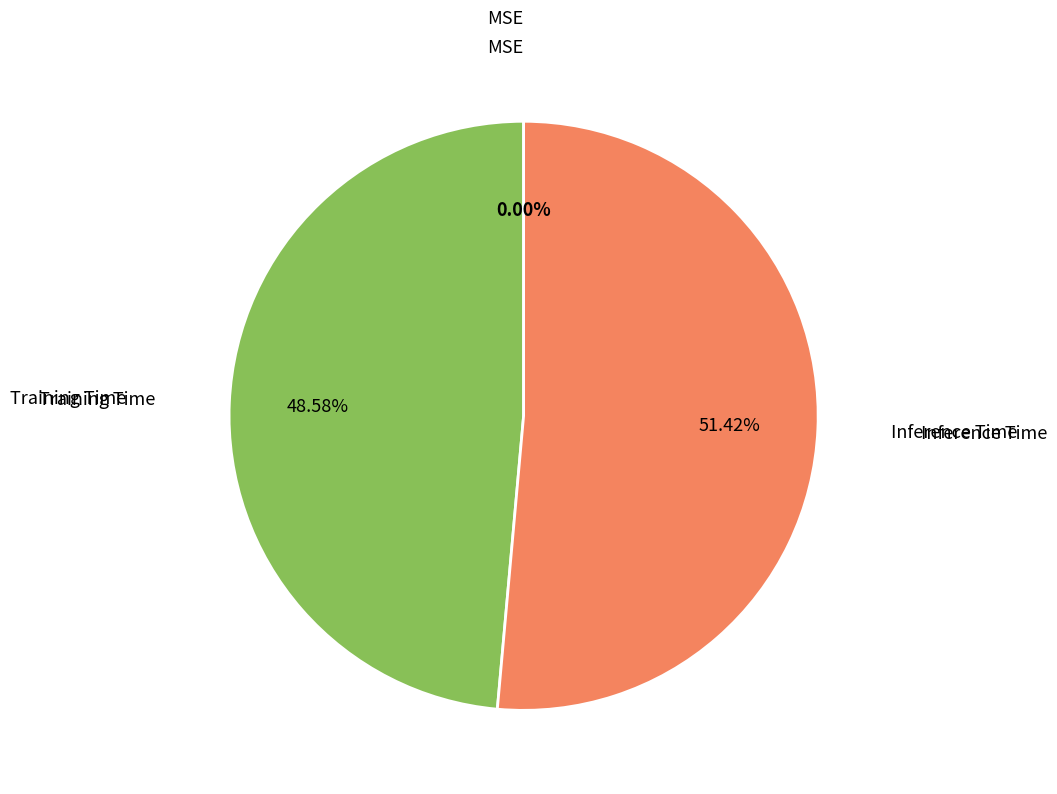

Is there any slice that represents more than half of the pie?

Yes